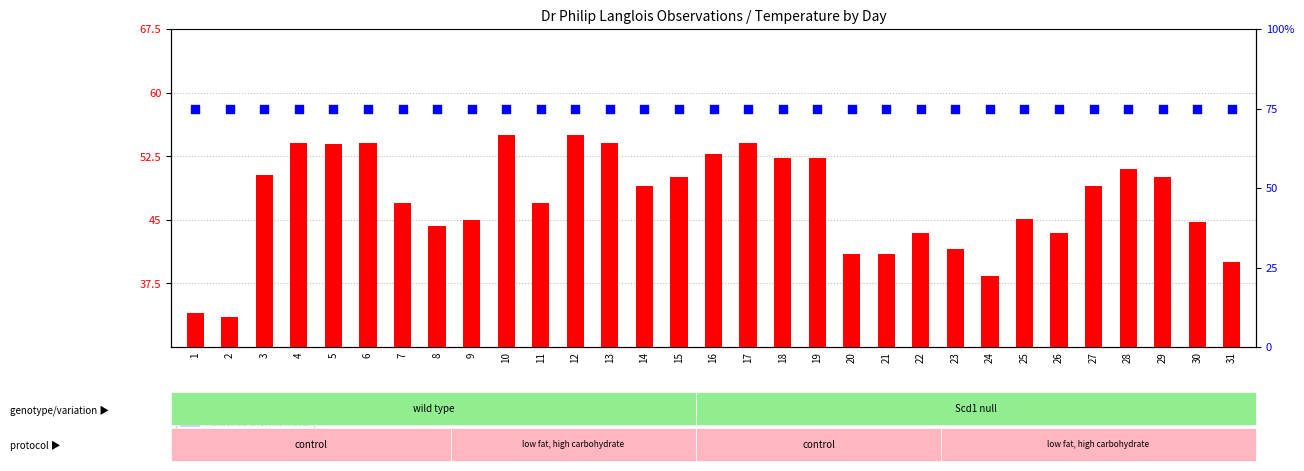

What are all the series names shown in the legend?

Dry bulb (°F), Attached thermometer